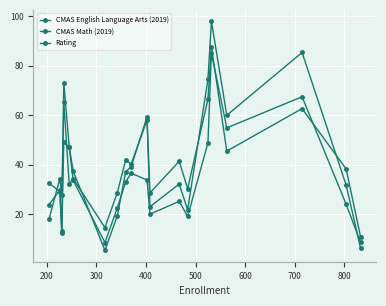

How many lines are shown in the chart?

3